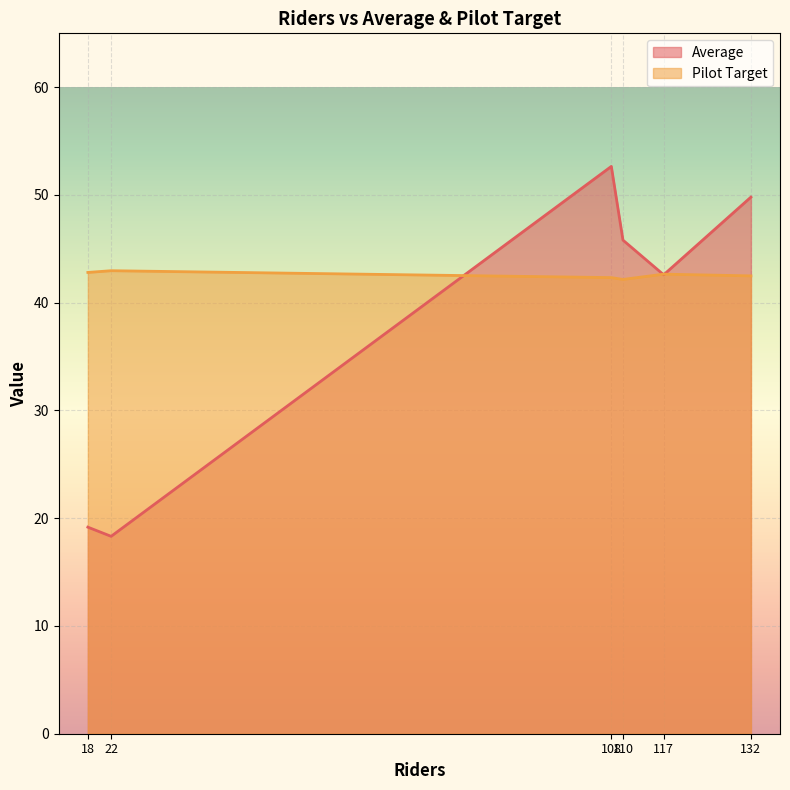

What is the lowest value of the Pilot Target series?

42.2